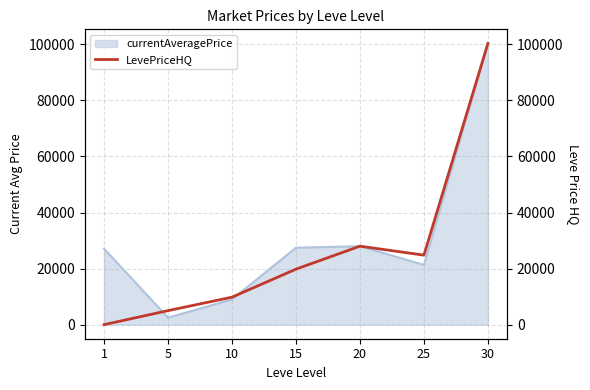

What is the sum of all values?

187742